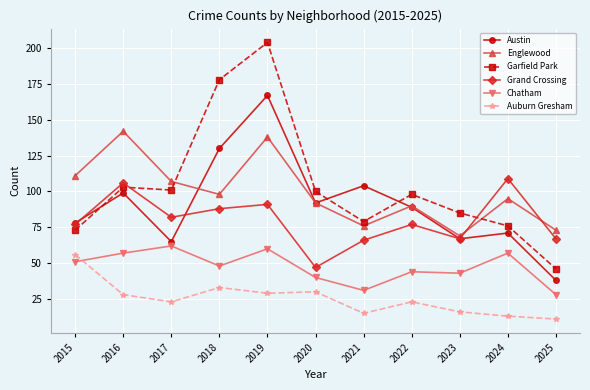

Which category has the highest value across all series?

2019